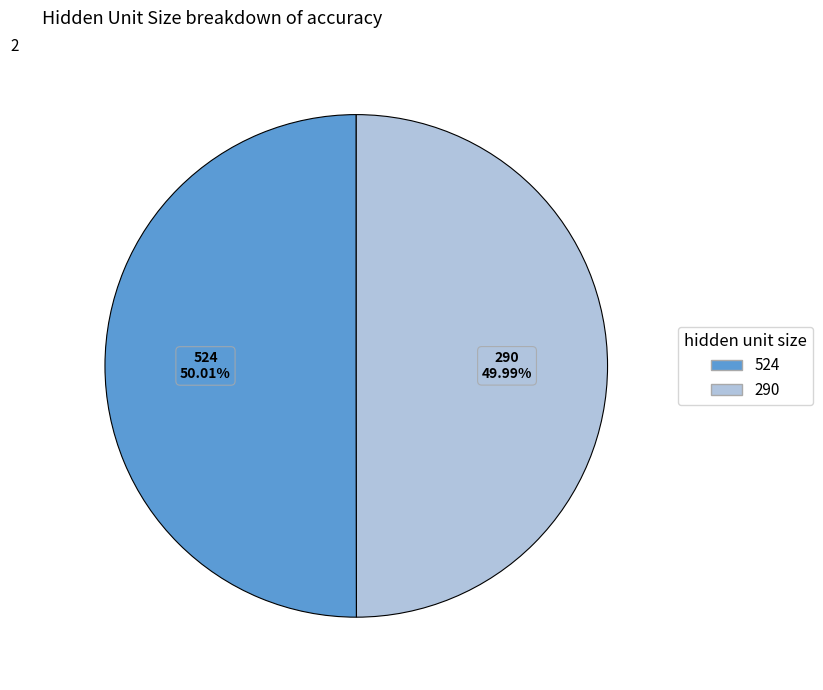

Is the sum of 290 and 524 greater than half?

Yes